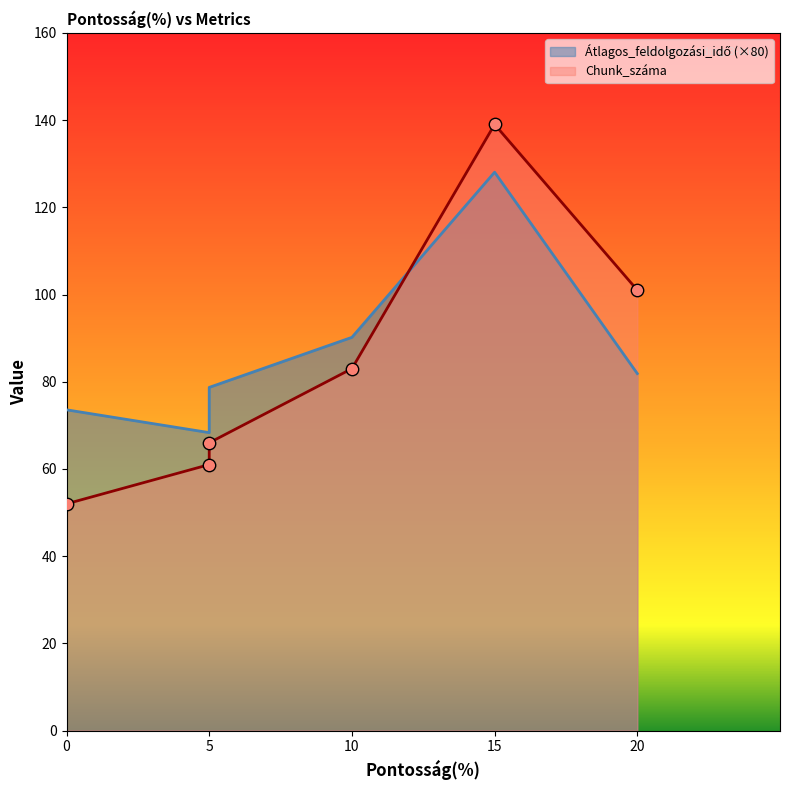

Which series reaches the maximum Y coordinate?

Chunk_száma